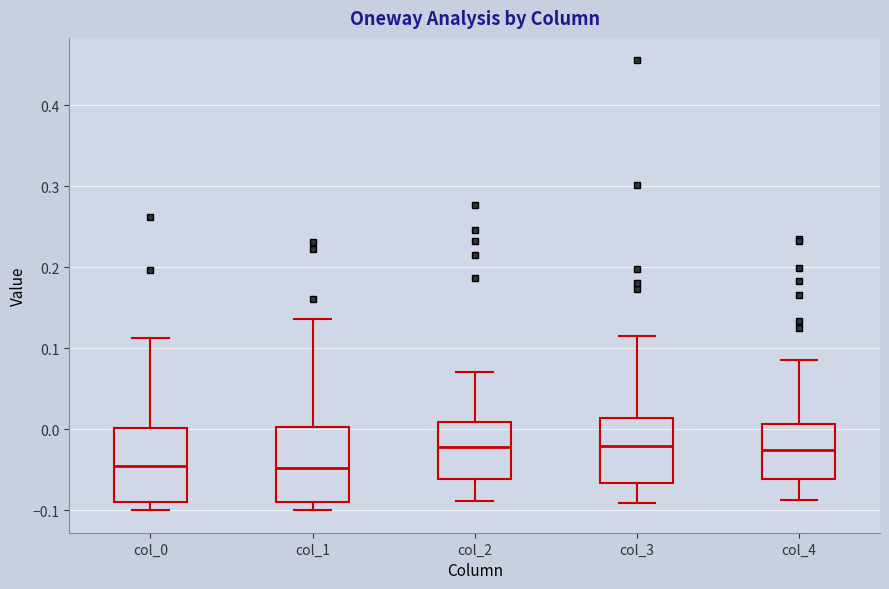

Reading left to right, read every box against the y-axis: the position of its median line, the range the box covers, and the ends of its whiskers. The values are not printed on the chart, so give them approximately, as read against the axis.

col_0: median -0.05, box -0.09 to 0.00, whiskers -0.10 to 0.11
col_1: median -0.05, box -0.09 to 0.00, whiskers -0.10 to 0.14
col_2: median -0.02, box -0.06 to 0.01, whiskers -0.09 to 0.07
col_3: median -0.02, box -0.07 to 0.01, whiskers -0.09 to 0.11
col_4: median -0.03, box -0.06 to 0.01, whiskers -0.09 to 0.09